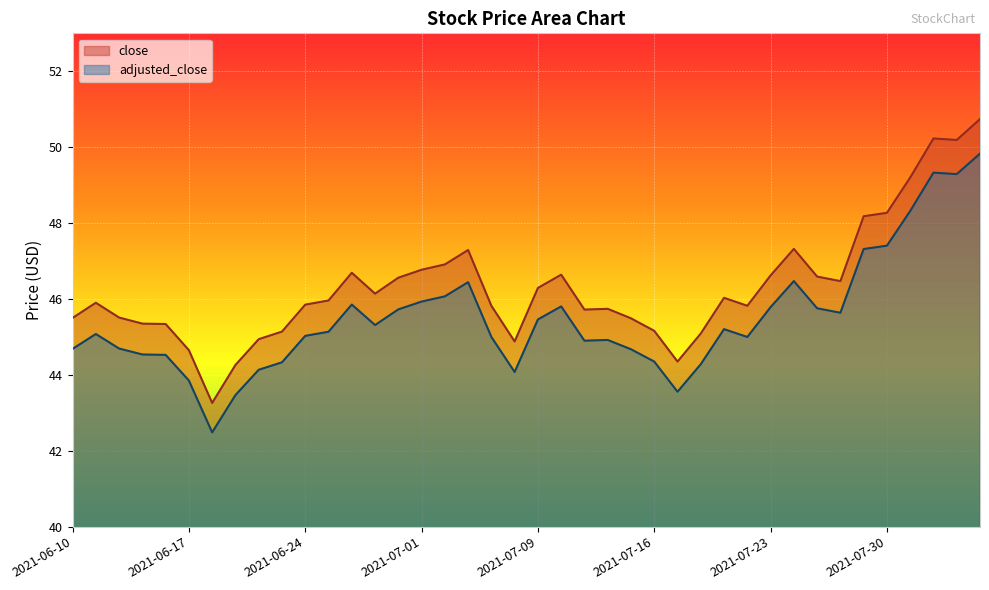

What is the minimum value for adjusted_close?

42.5